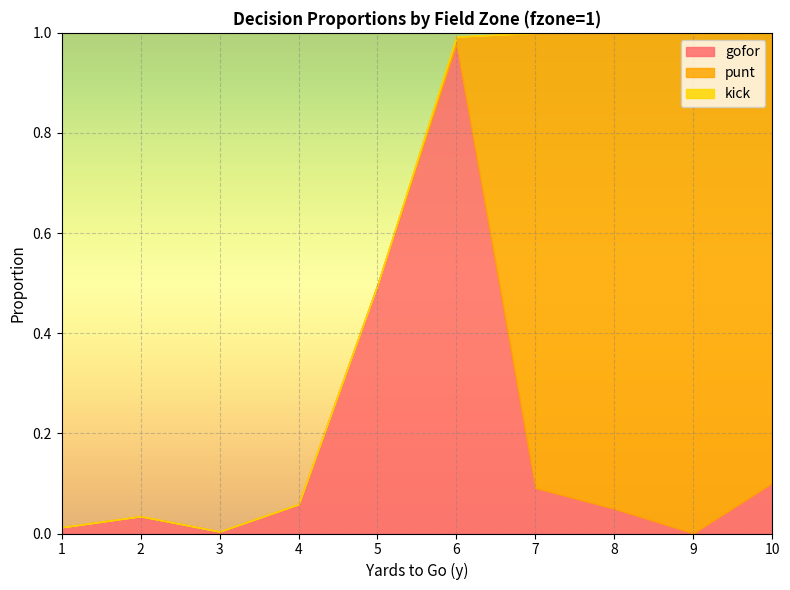

Where do punt and gofor first cross each other?

6 and 7